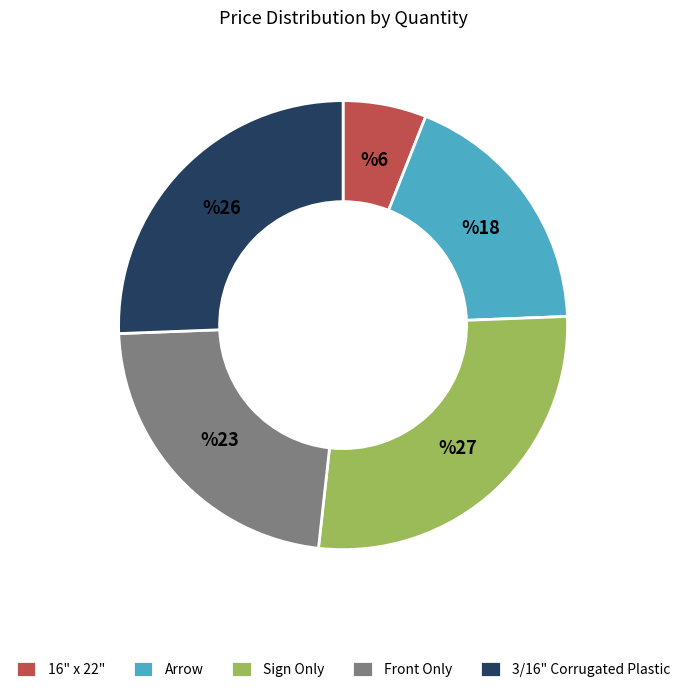

Rank the categories by value from lowest to highest.

16" x 22", Arrow, Front Only, 3/16" Corrugated Plastic, Sign Only